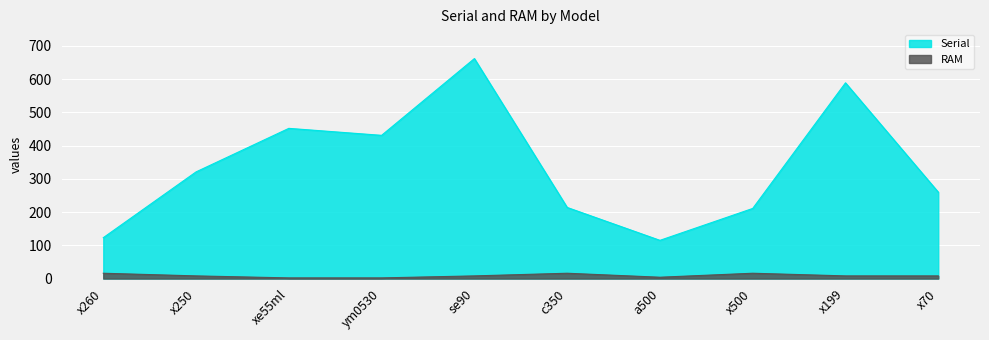

True or false: RAM and Serial cross at least once.

False